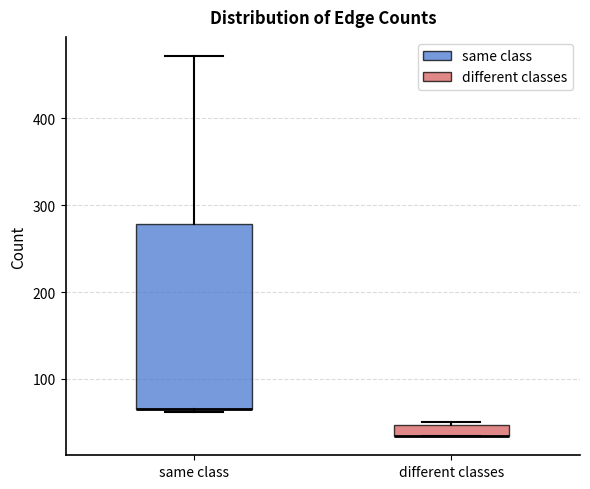

Where is the upper edge of the box for different classes on the y-axis? The values are not printed on the chart, so give them approximately, as read against the axis.

50